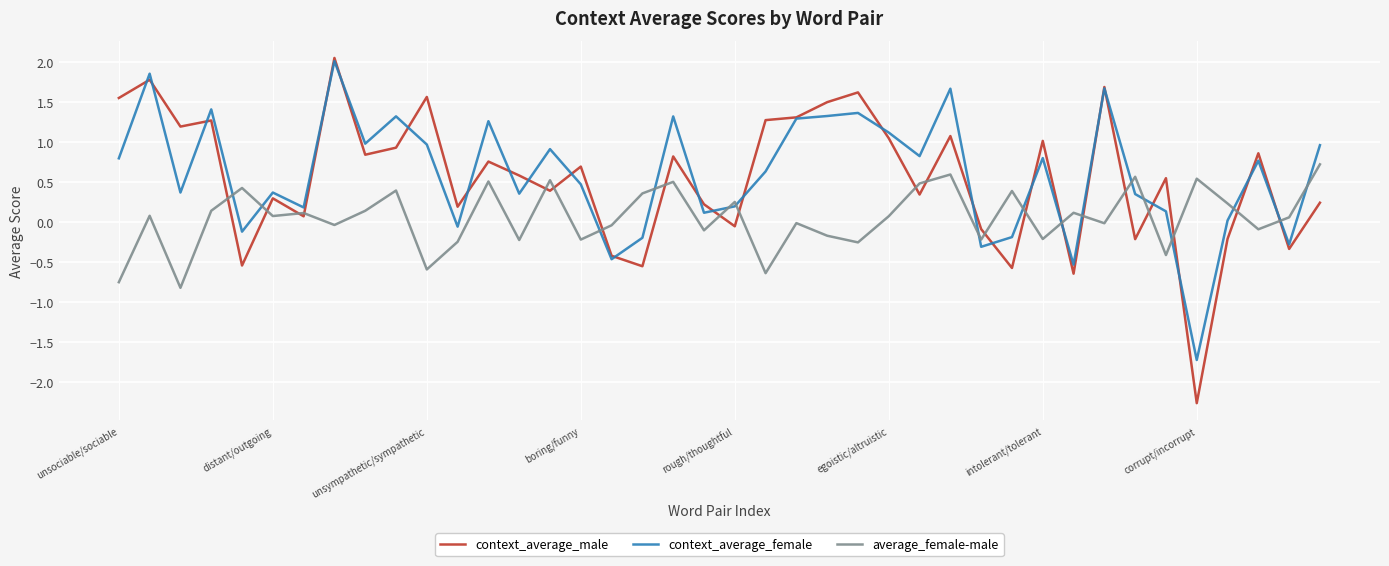

How many values in the context_average_male series are below 0?

11